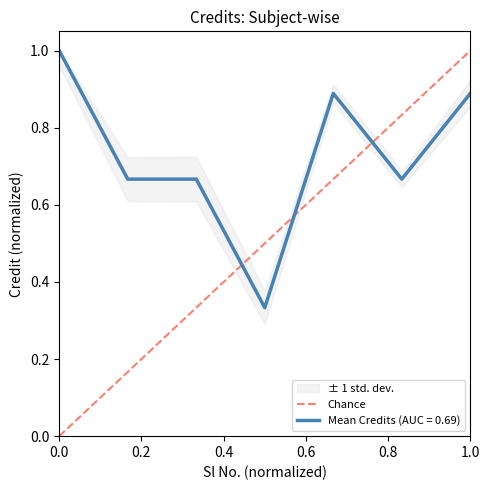

How many data points does each series have?

2